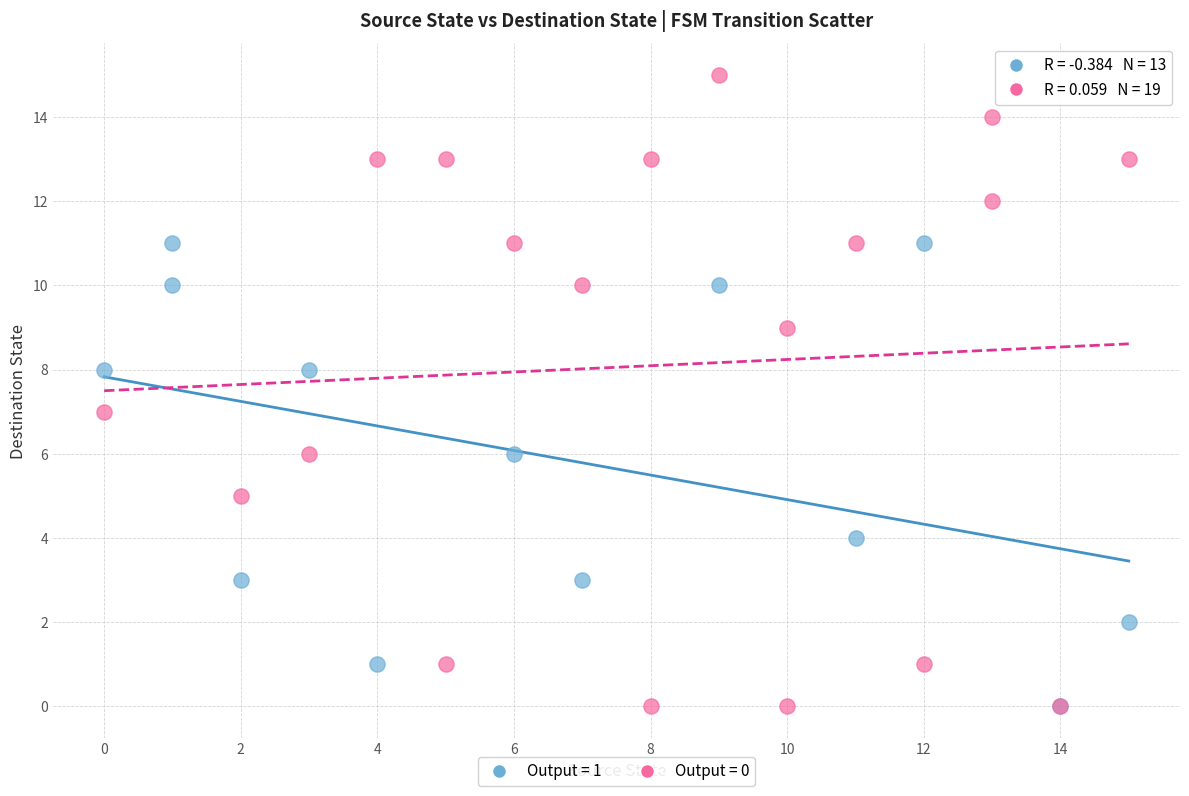

What are all the series names shown in the legend?

Output = 1, Output = 0